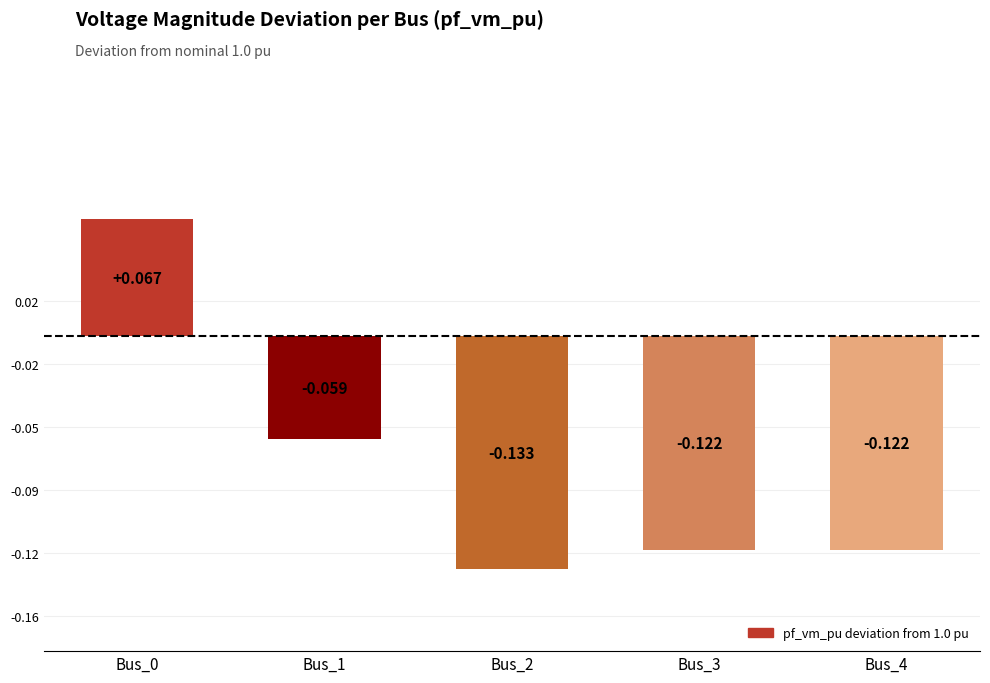

Does the chart contain any negative values?

Yes